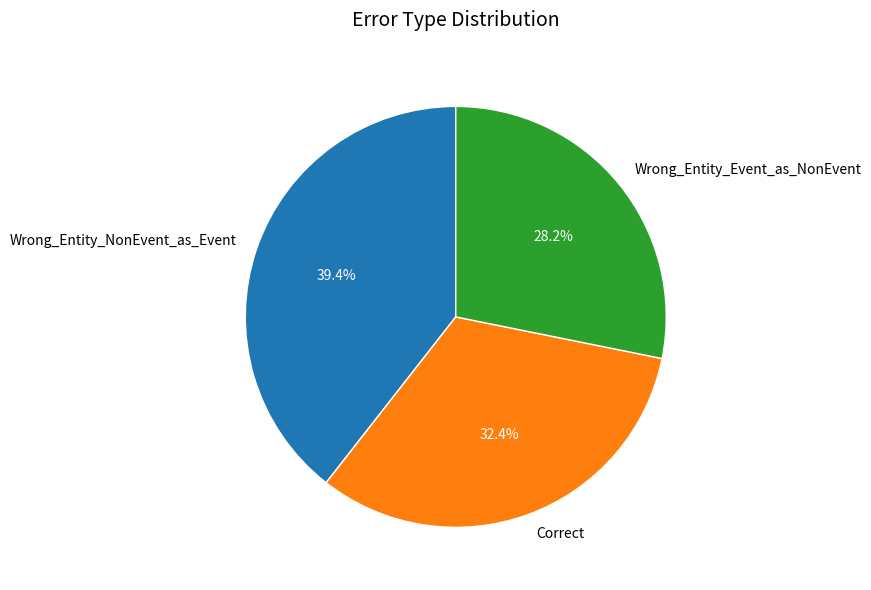

Between Wrong_Entity_Event_as_NonEvent and Wrong_Entity_NonEvent_as_Event, which is larger?

Wrong_Entity_NonEvent_as_Event